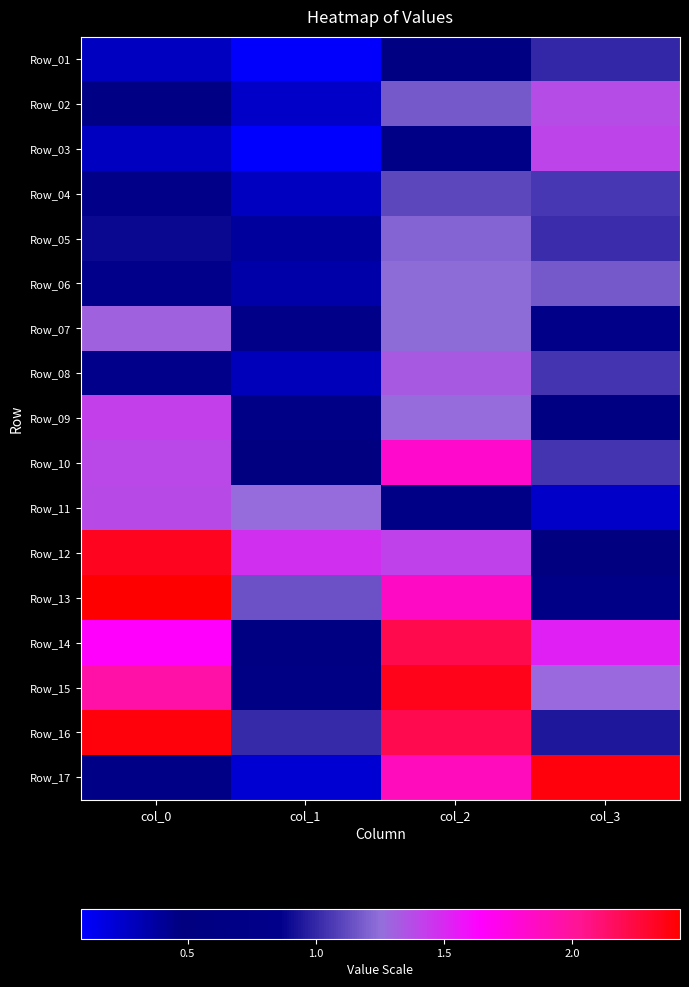

How many categories are shown in the chart?

4